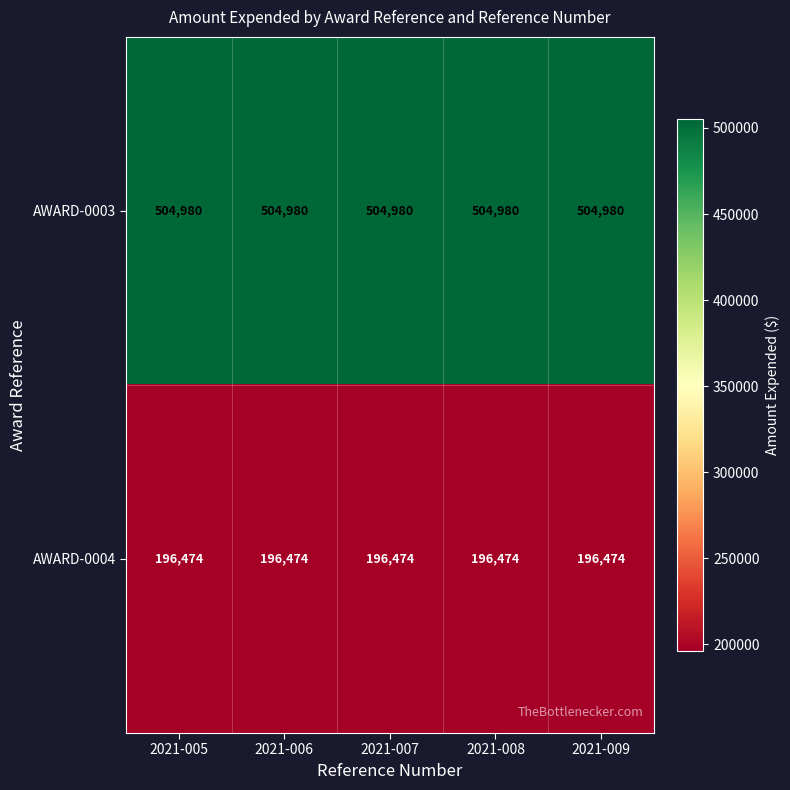

What is the lowest value of the AWARD-0003 series?

504980